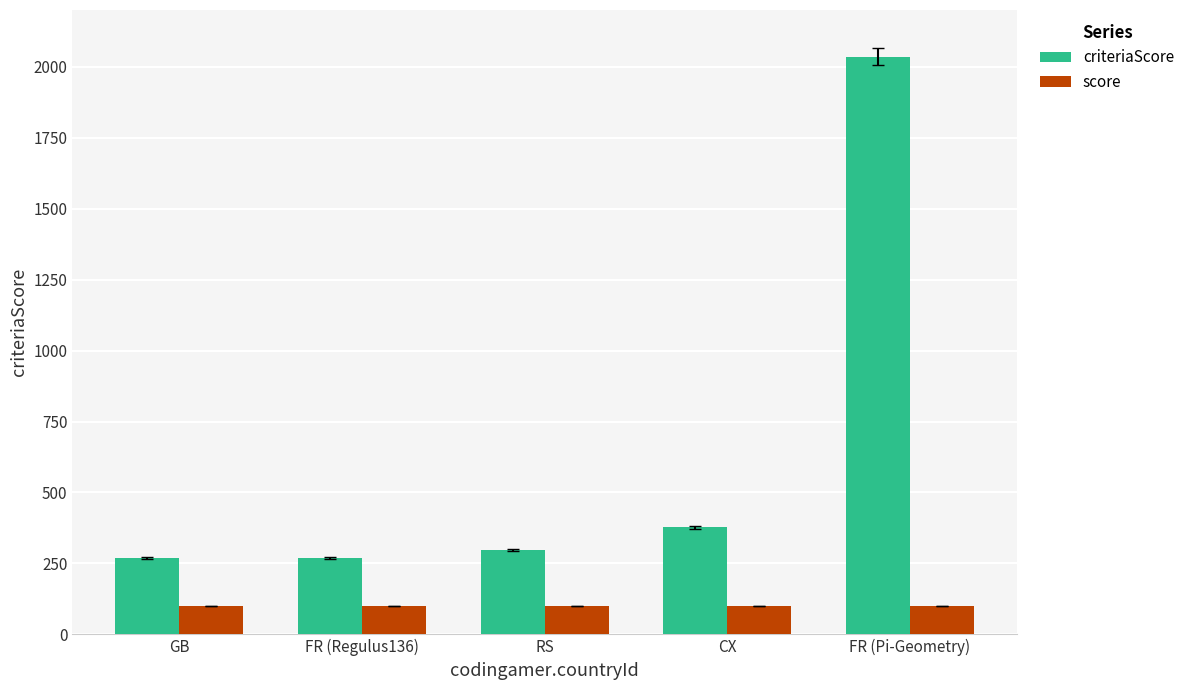

Read the criteriaScore value at GB, to the nearest 100.

300